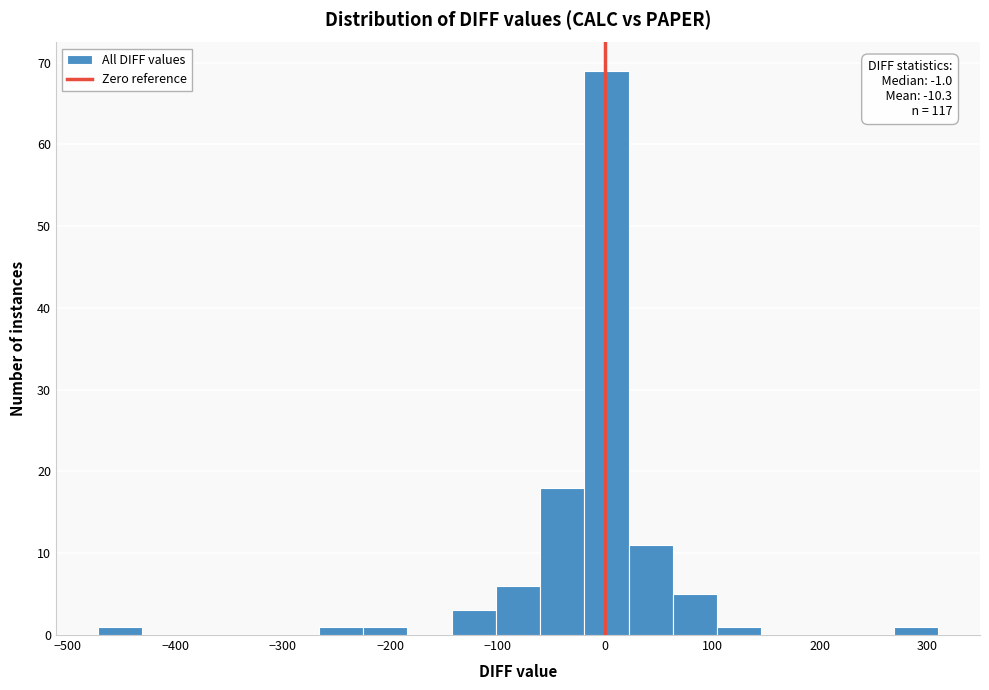

Which range on the x-axis has the tallest bar?

-20 to 20